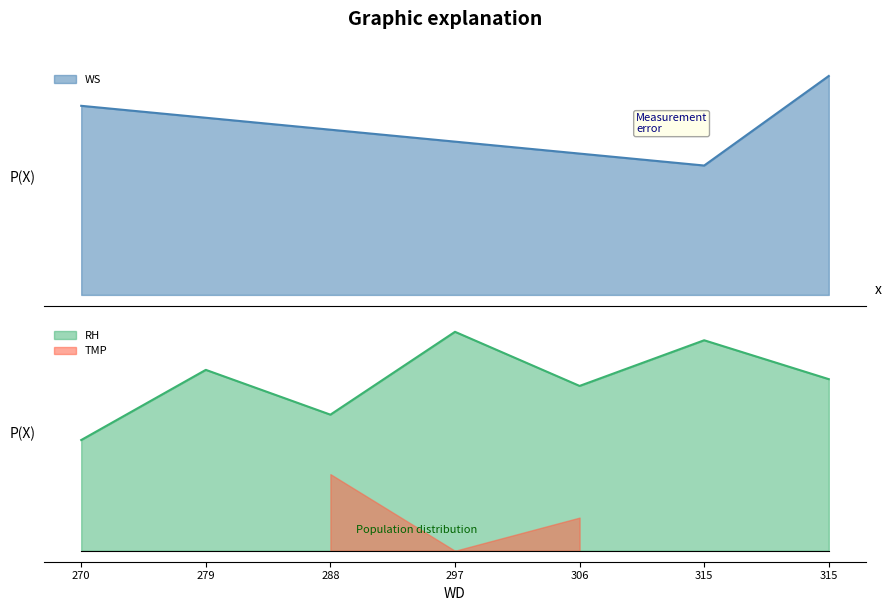

The value of RH at 270 is 45.2. True or false?

False